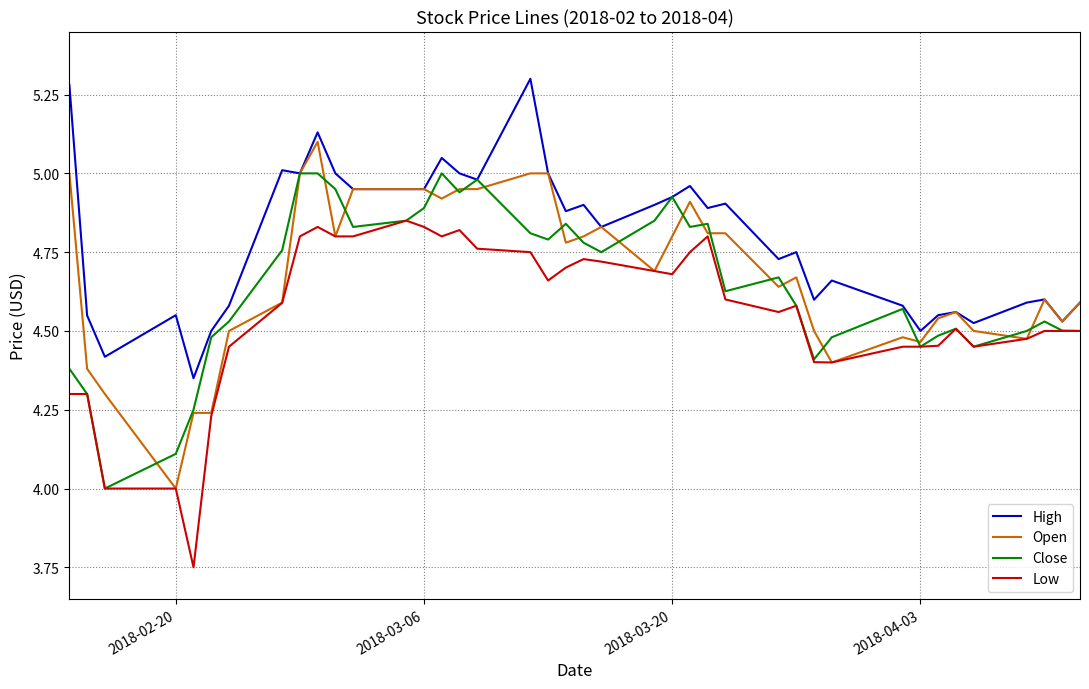

Which series has the largest total across all categories?

High